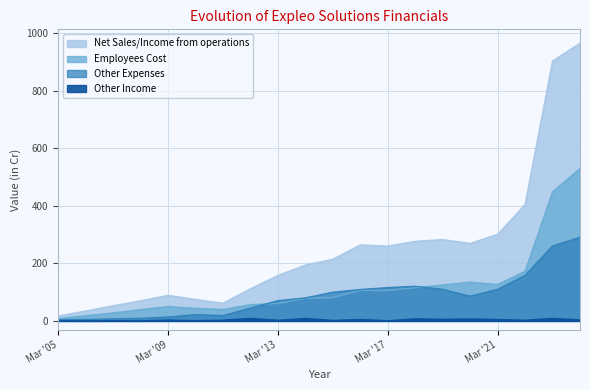

Between Mar '22 and Mar '23, which series saw the biggest shift?

Net Sales/Income from operations